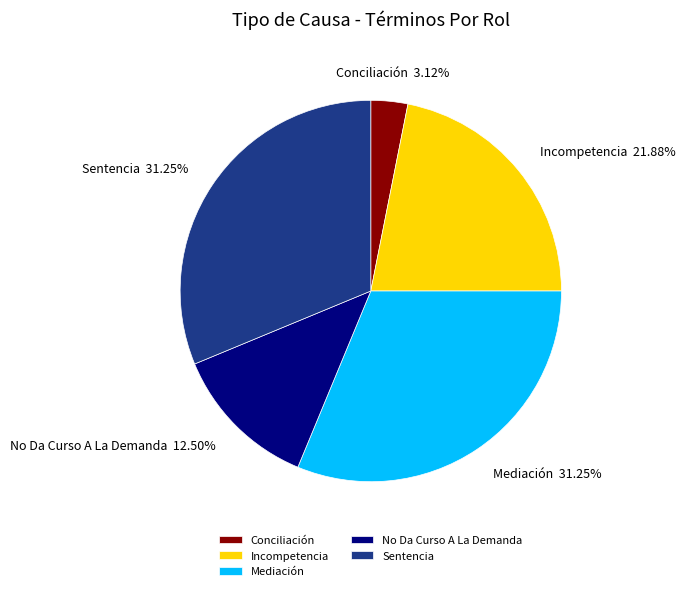

Approximately how many times larger is the value at Conciliación compared to Incompetencia?

0.1